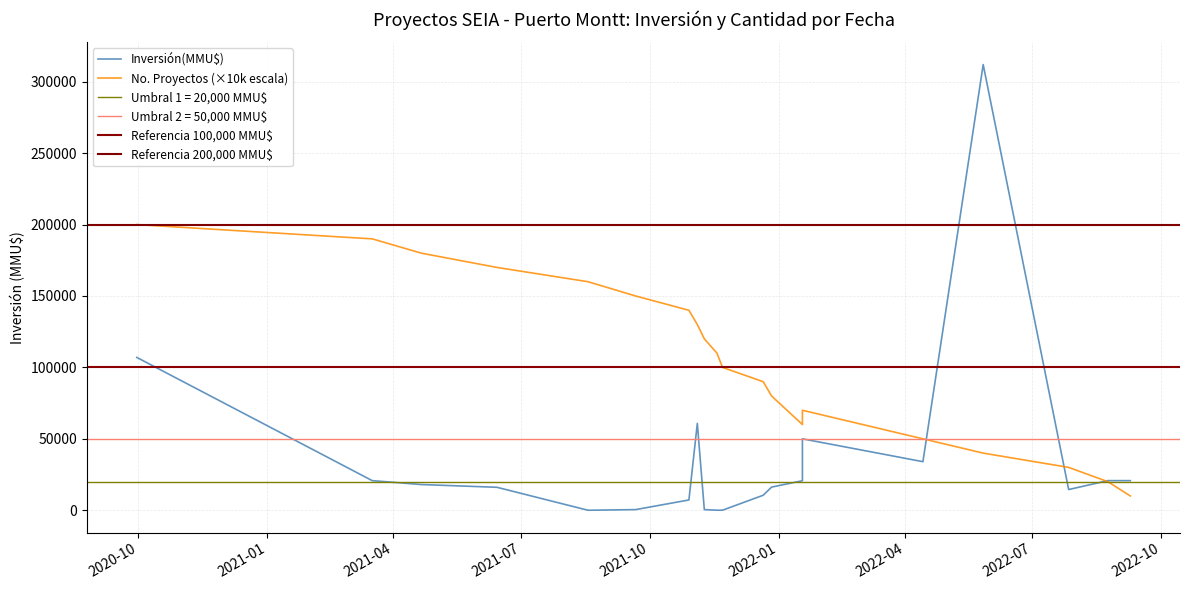

The value at 16 is 67032. True or false?

False